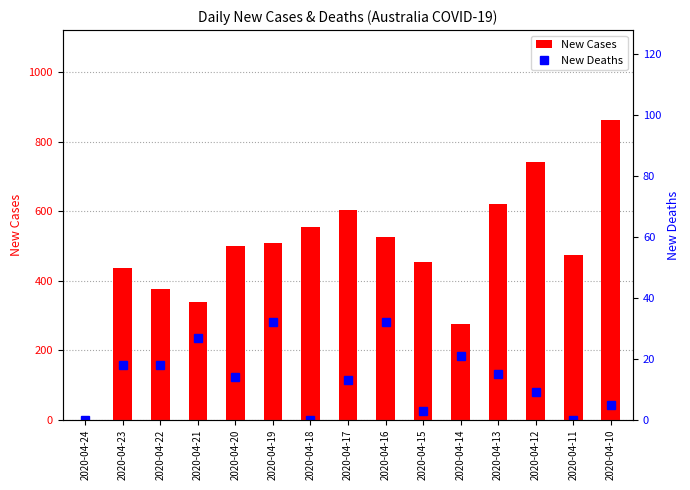

True or false: New Deaths has a value of 13 at 2020-04-17.

True